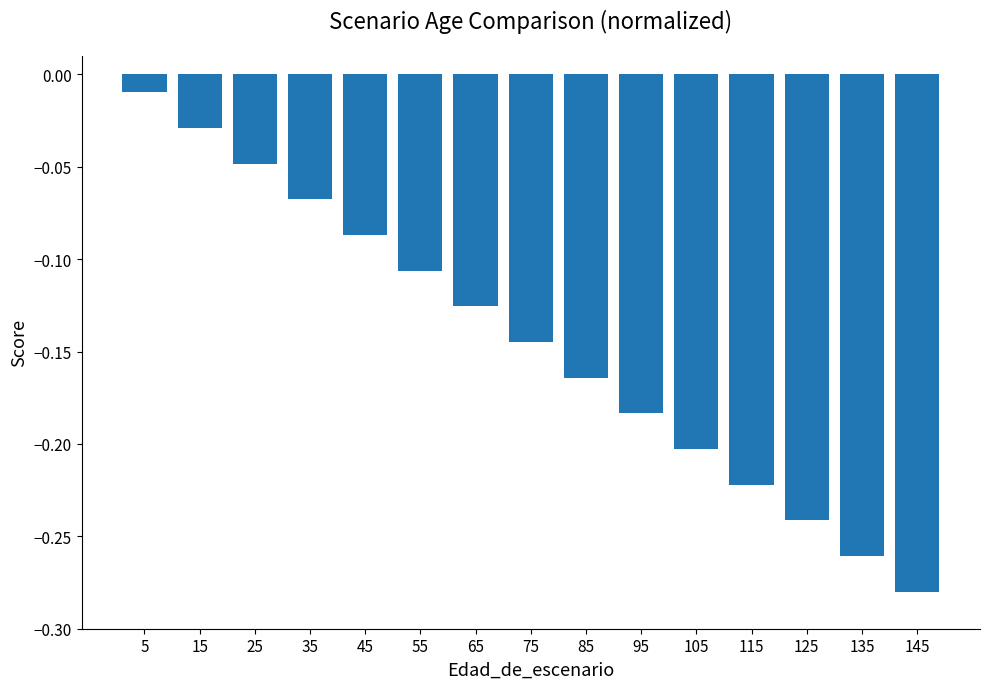

Between 105 and 35, which is larger?

35